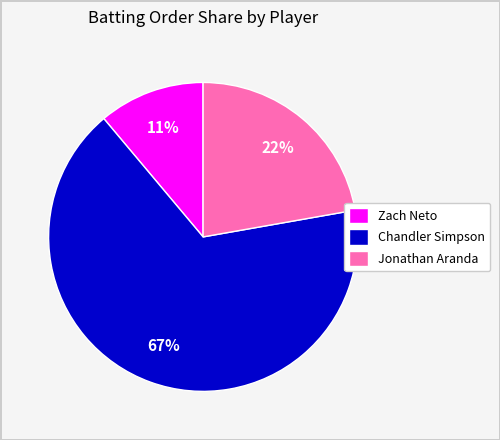

How many slices are in this pie chart?

3